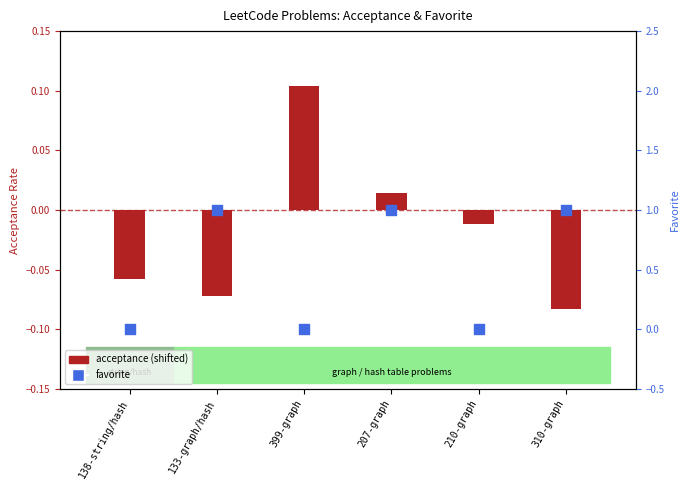

What are all the series names shown in the legend?

acceptance (shifted), favorite